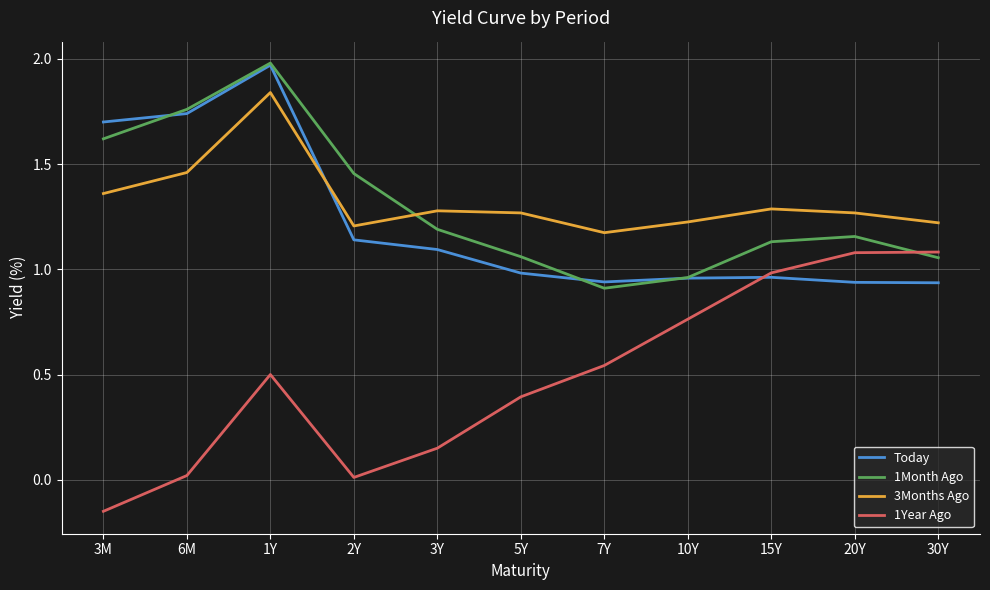

Between 1Y and 30Y, which series saw the biggest shift?

Today